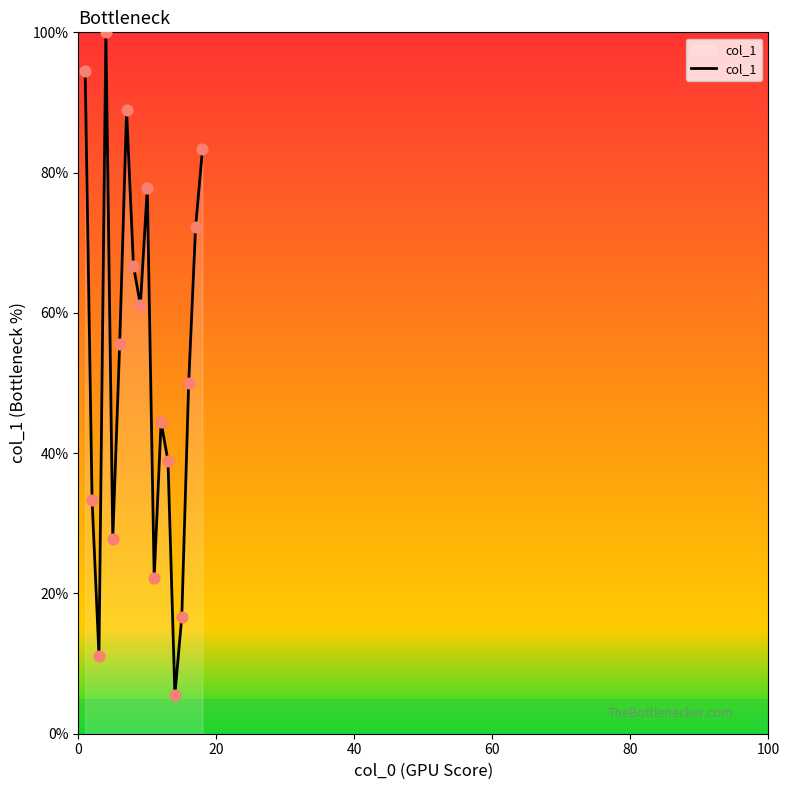

What is the maximum value shown in the chart?

100.0